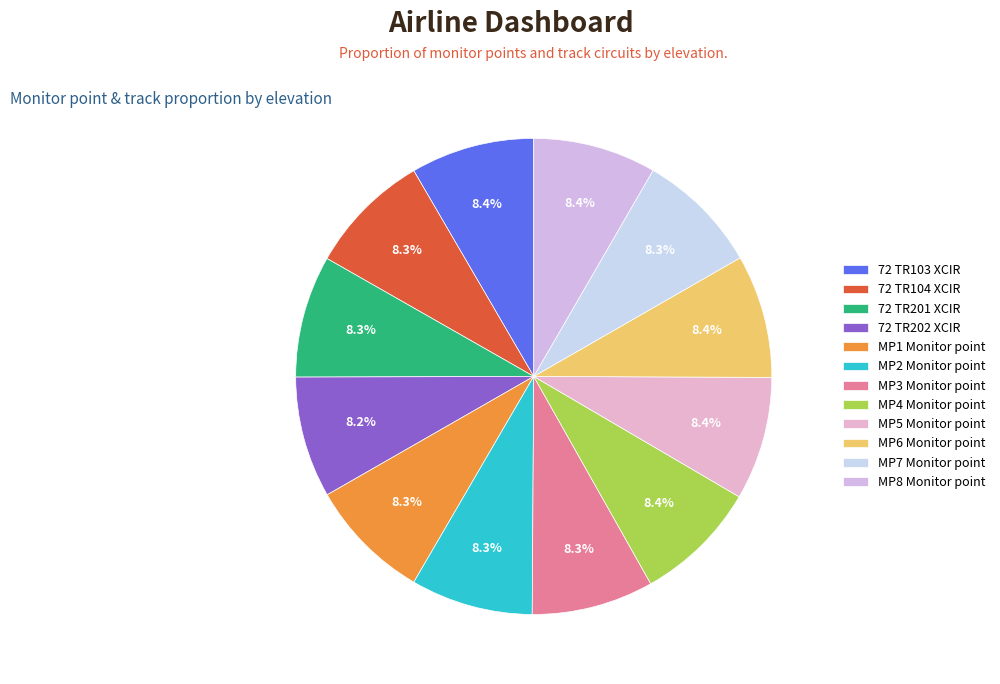

Does MP1 Monitor point account for over 50% of the chart?

No